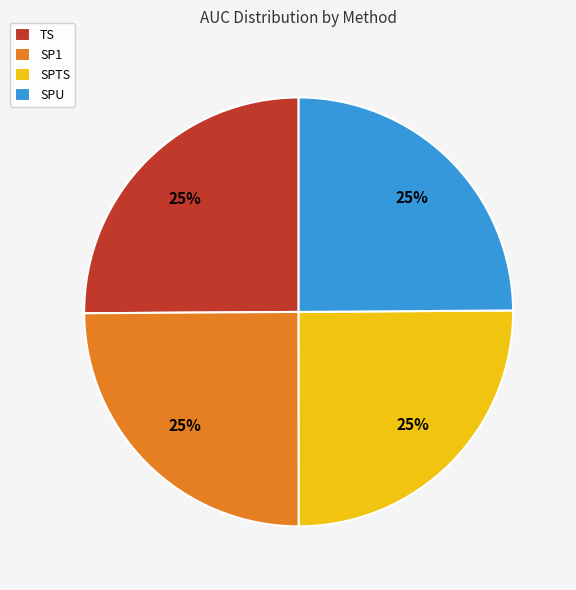

How many segments does this pie chart have?

4